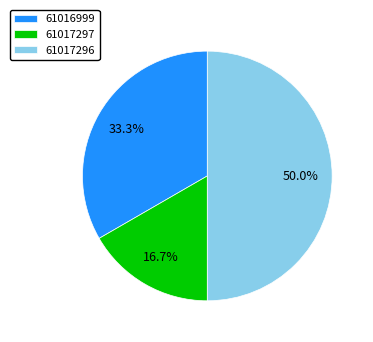

To the nearest percent, what percentage of the pie is 61017296?

50%